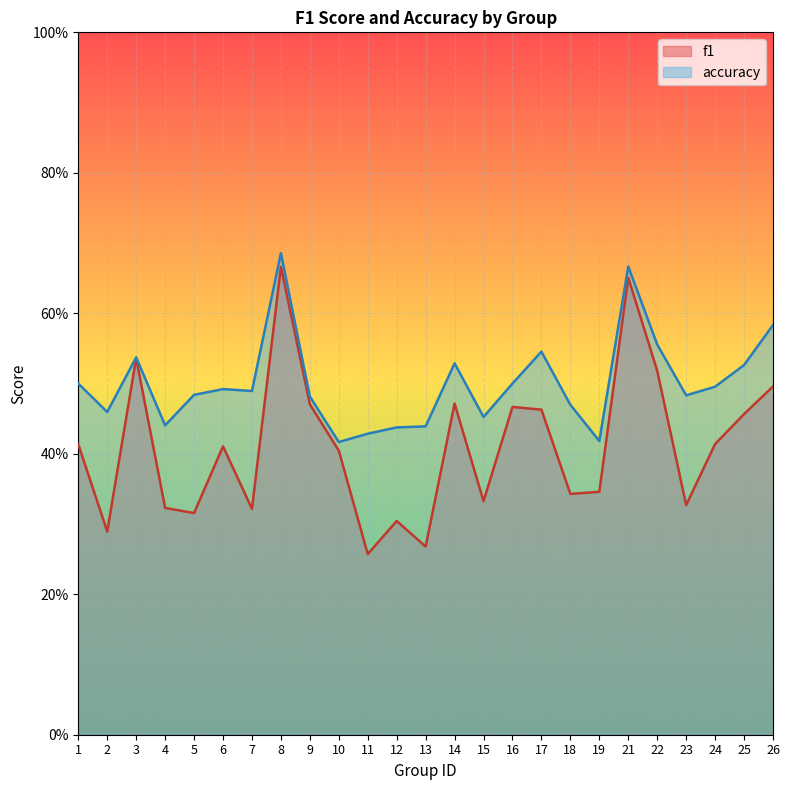

Which series has the largest range (max minus min)?

f1